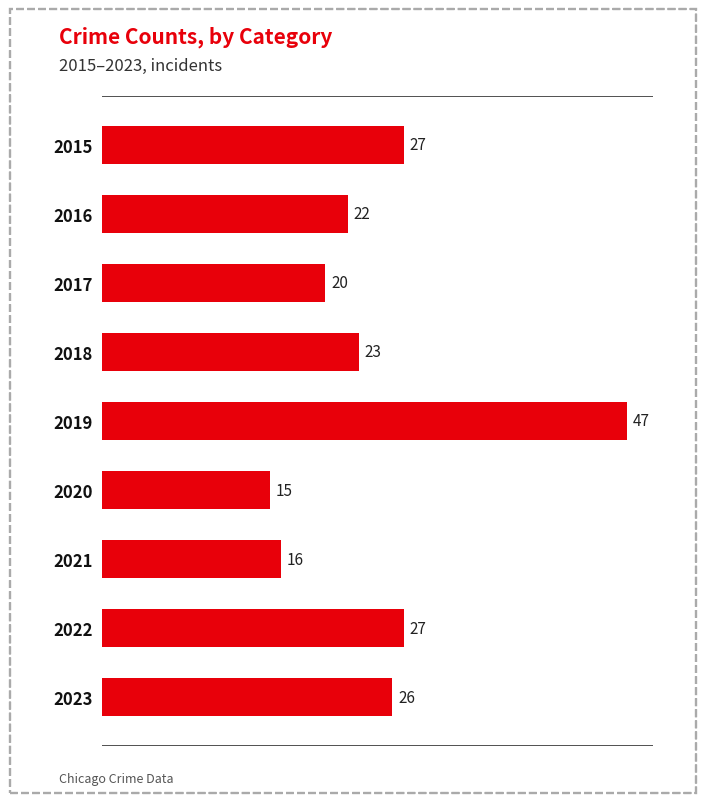

What value does the data have at 2017?

20